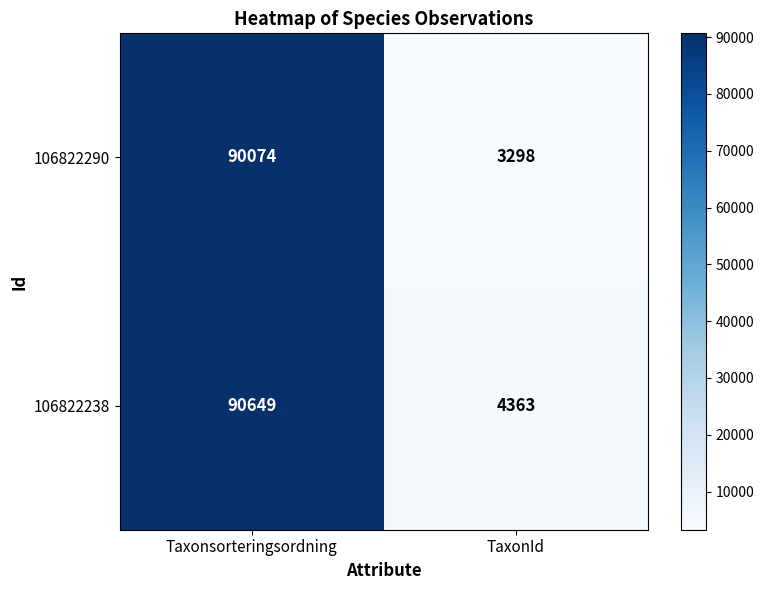

The value of 106822238 at TaxonId is 6111. True or false?

False